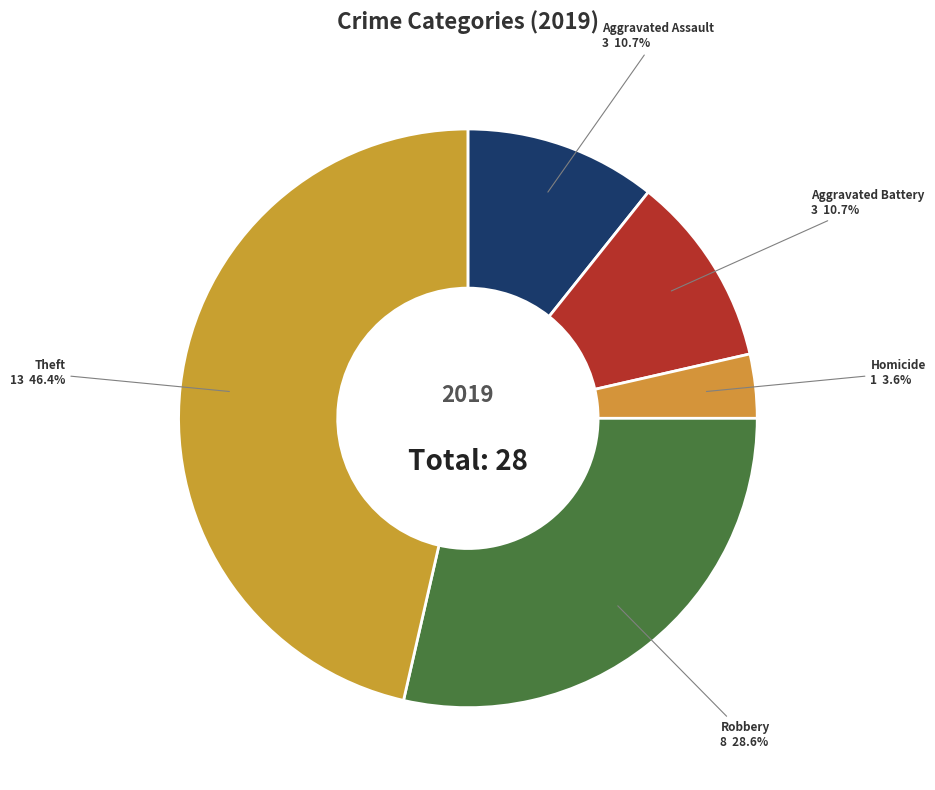

What percentage is the Homicide slice, to the nearest percent?

4%